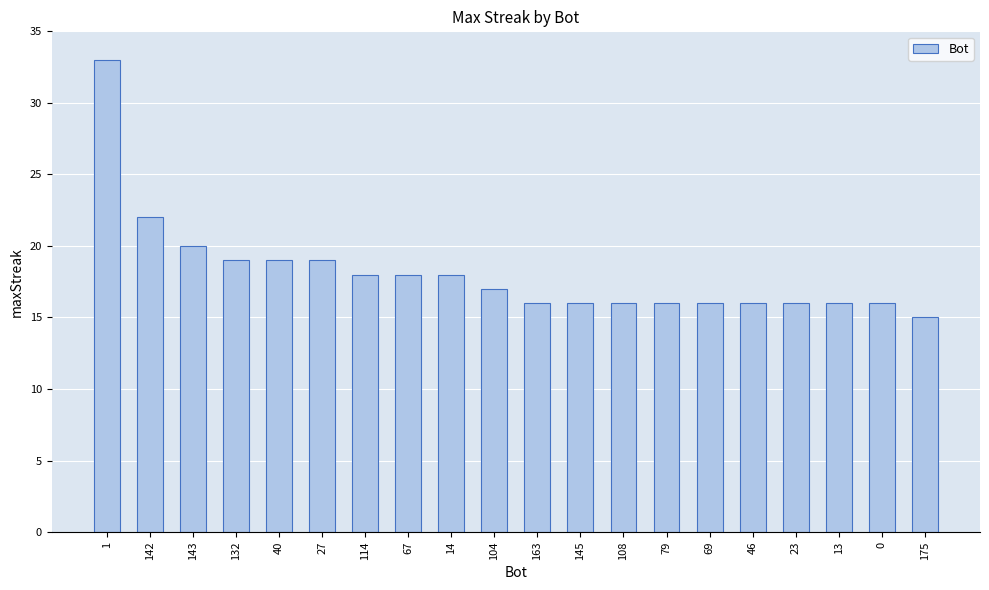

How many bars are there in total?

20